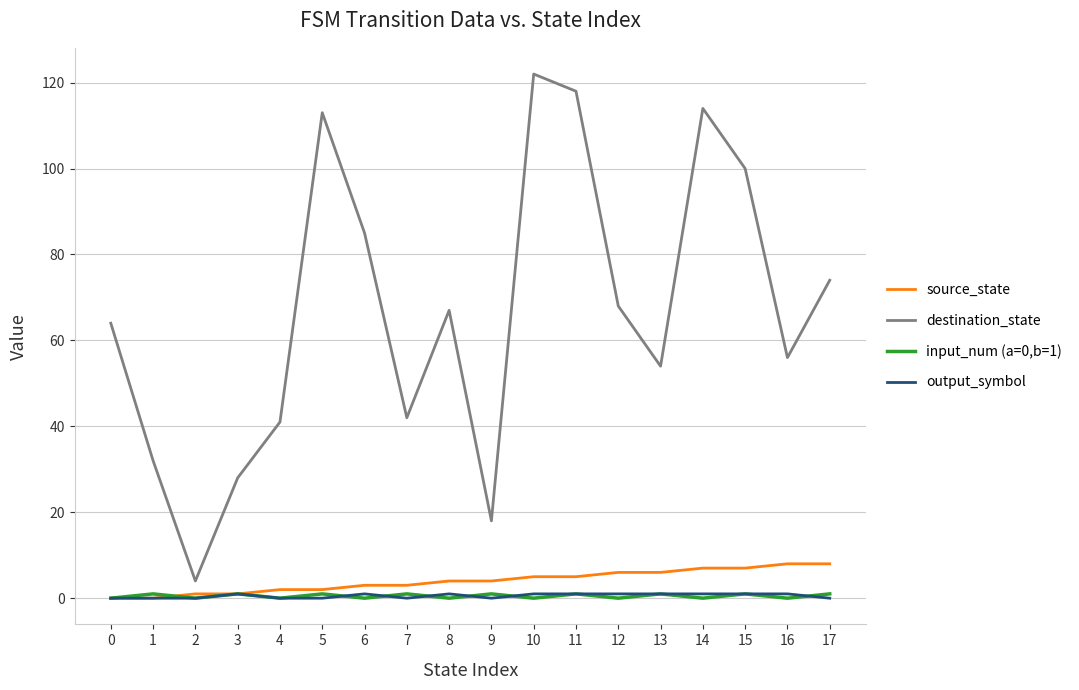

True or false: destination_state and output_symbol cross at least once.

False